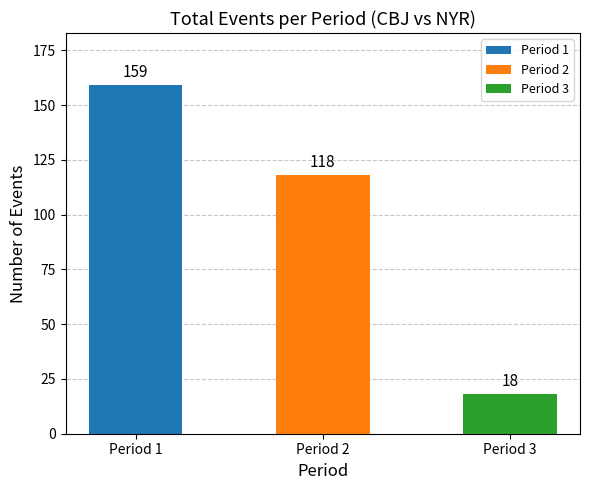

Approximately how many times larger is the value at Period 2 compared to Period 1?

0.7